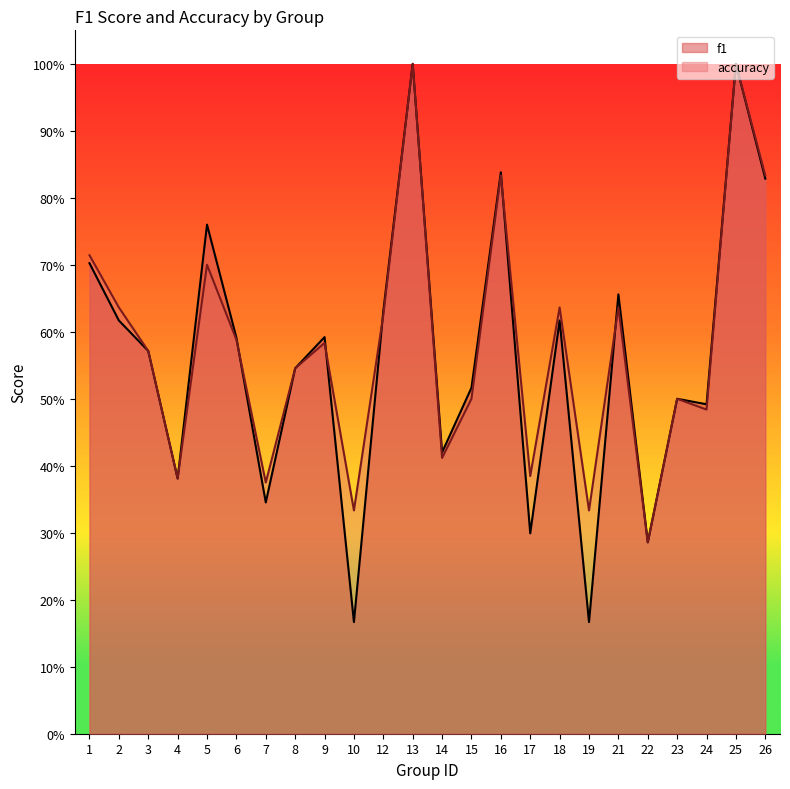

Where is f1 nearest to the value 0?

10